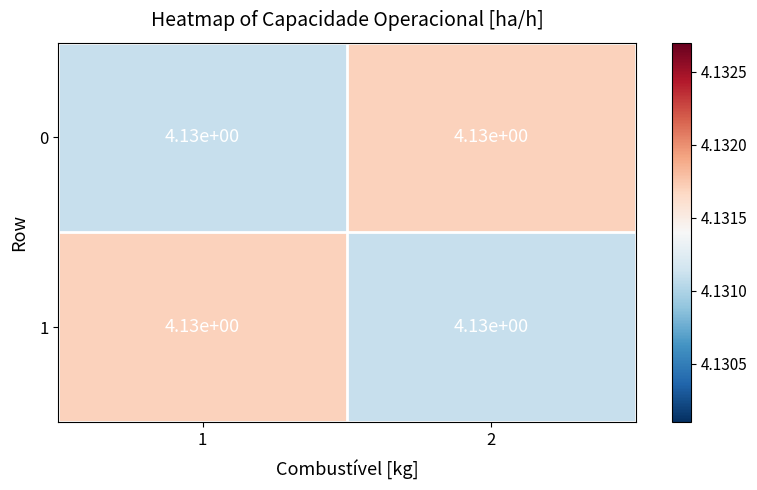

What is the approximate value of 0 at 2?

4.1